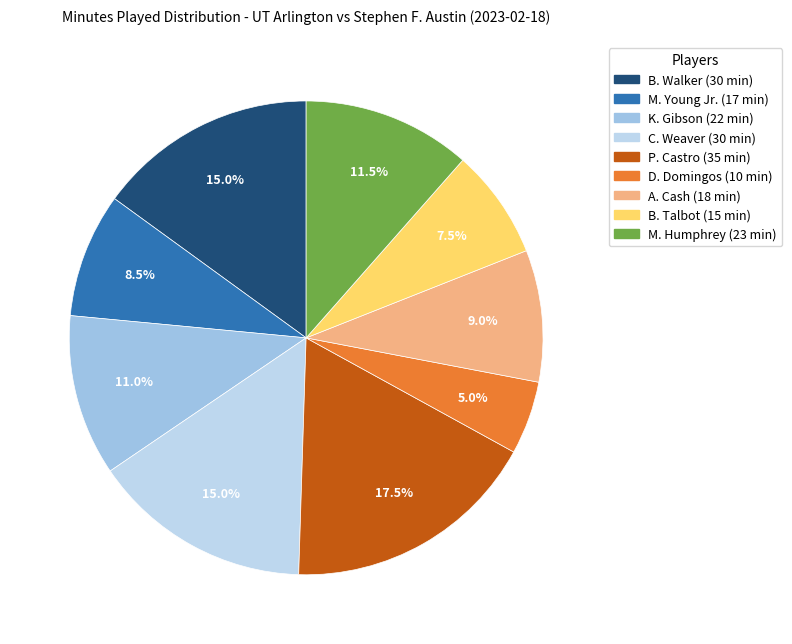

Does B. Talbot represent more than half of the total?

No